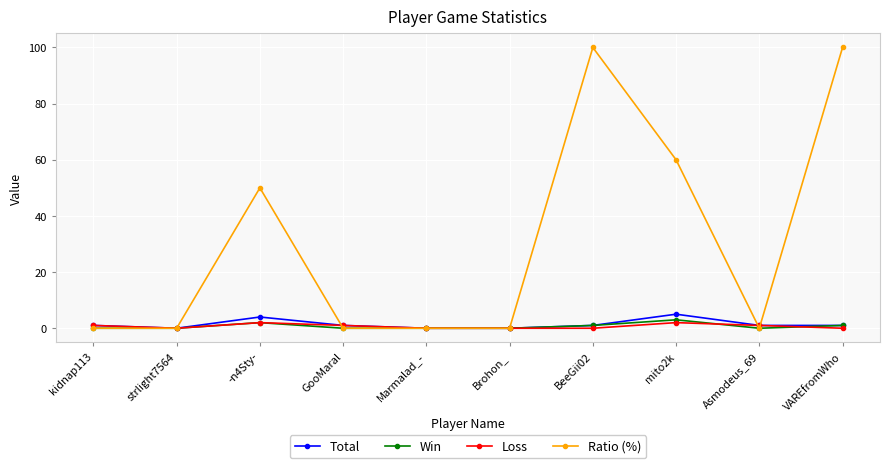

True or false: Win and Loss cross at least once.

True